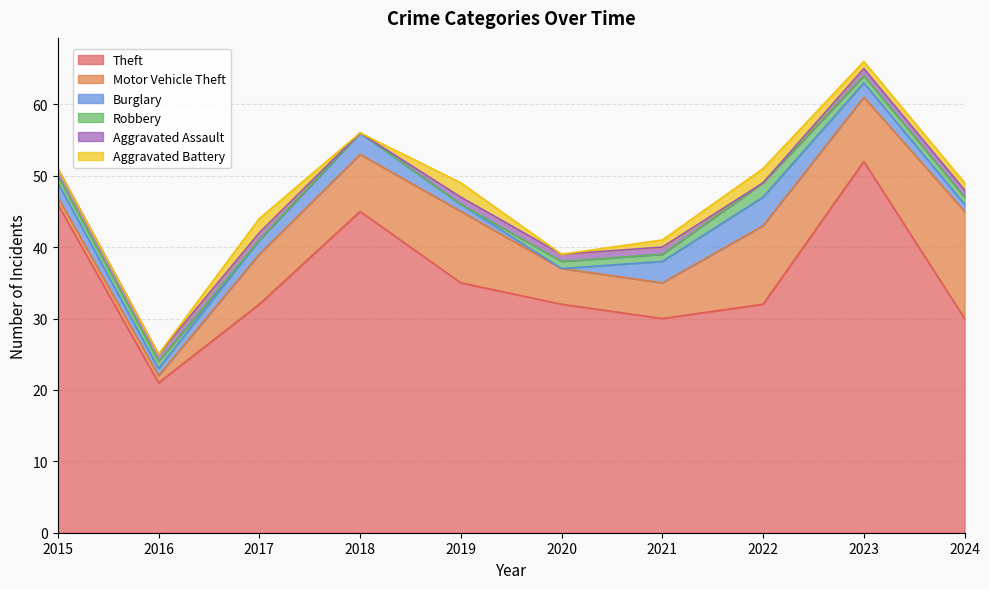

Where is Aggravated Battery nearest to the value 1?

2021